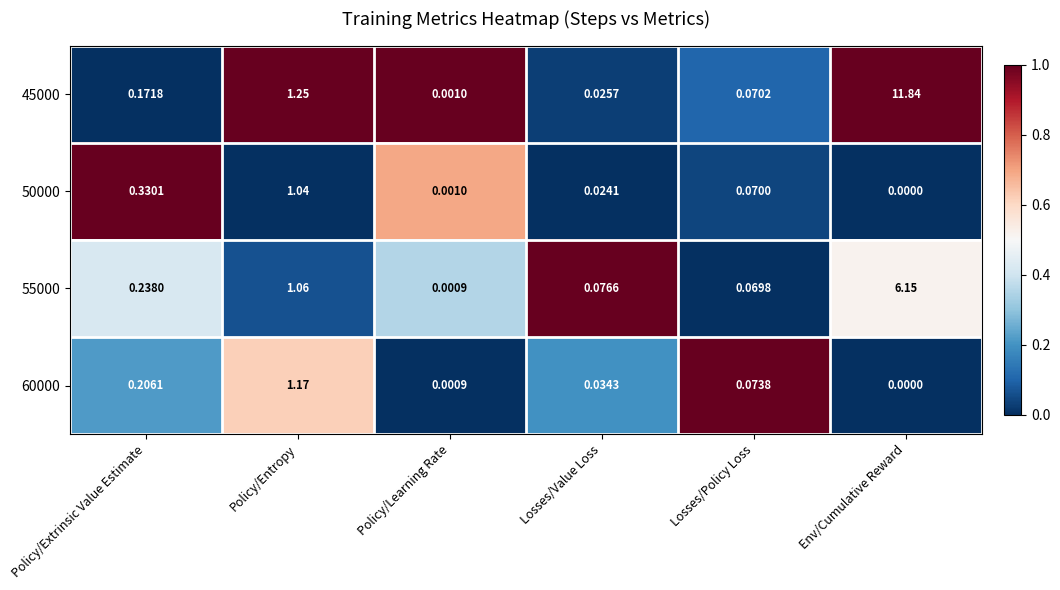

At which label is 60000 closest to 0?

Env/Cumulative Reward